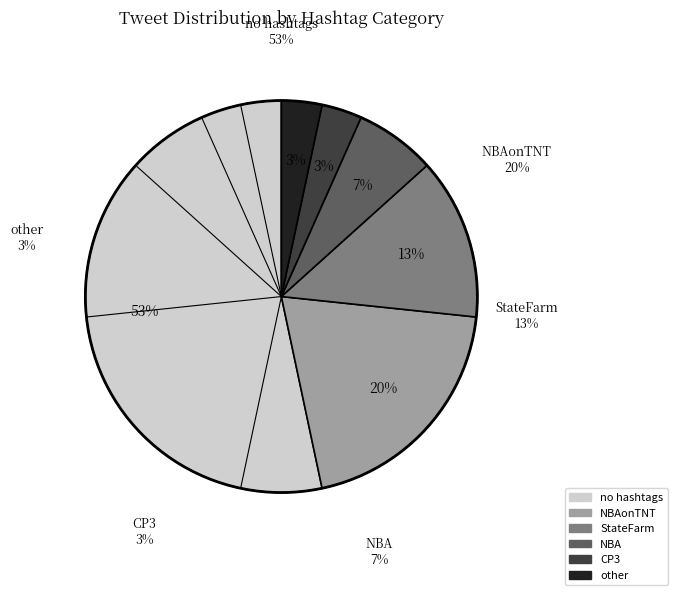

Count the number of slices in the pie.

6